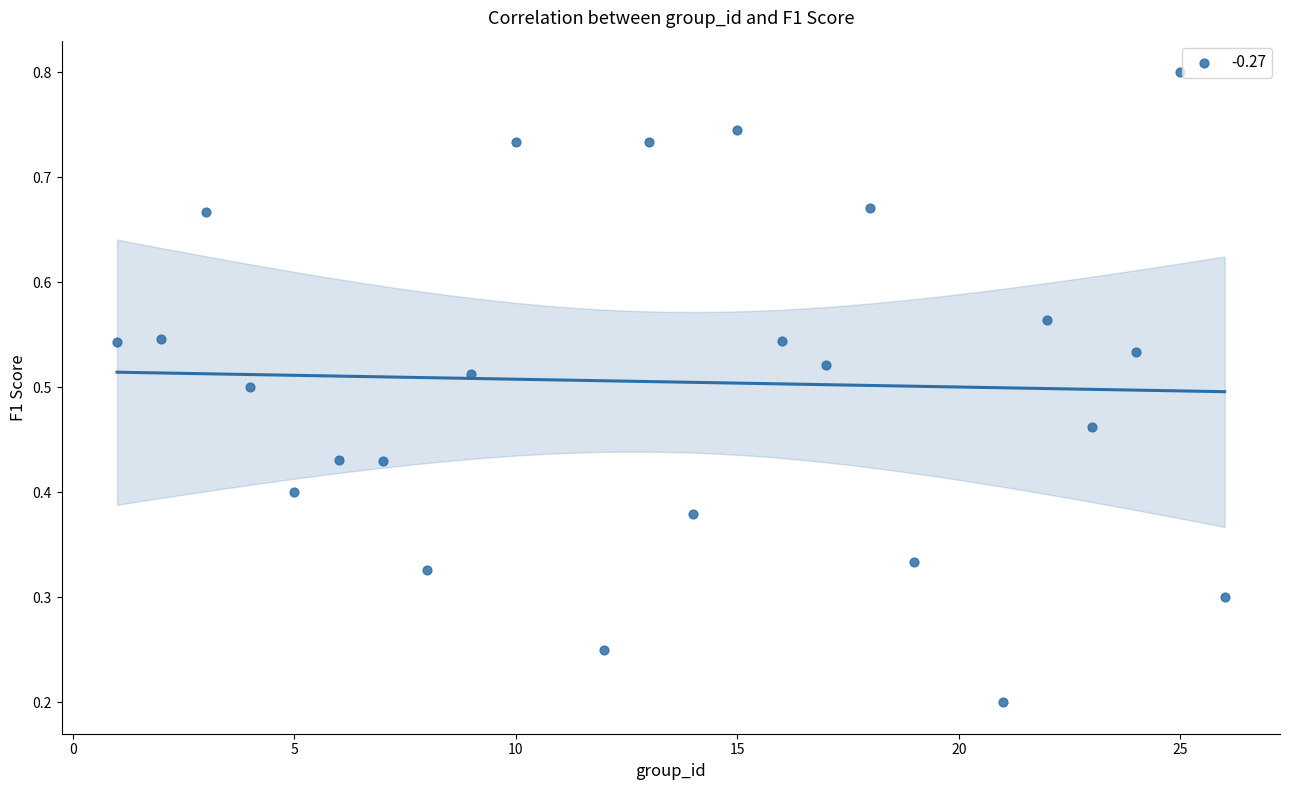

What is the range of X values (max minus min)?

25.0